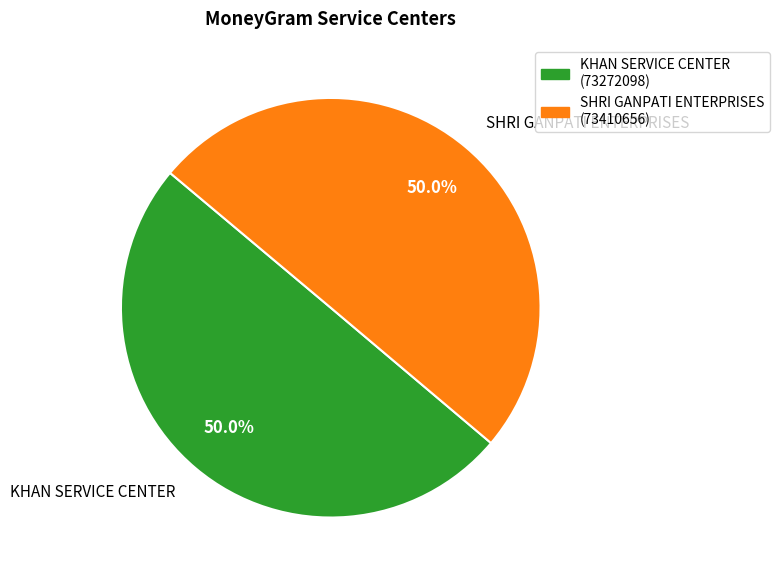

What is the ratio of the value at SHRI GANPATI ENTERPRISES to the value at KHAN SERVICE CENTER?

1.0